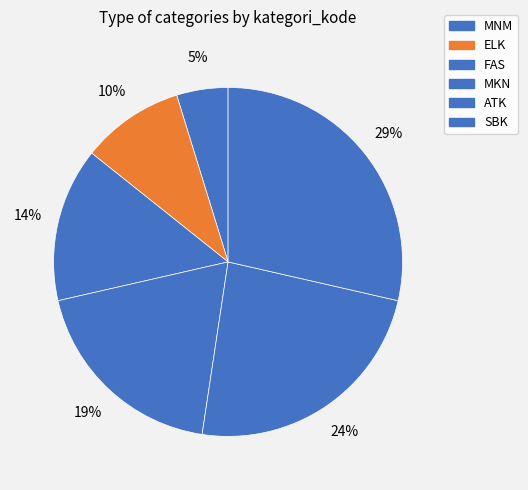

Is it true that MNM is 5% of the pie?

True